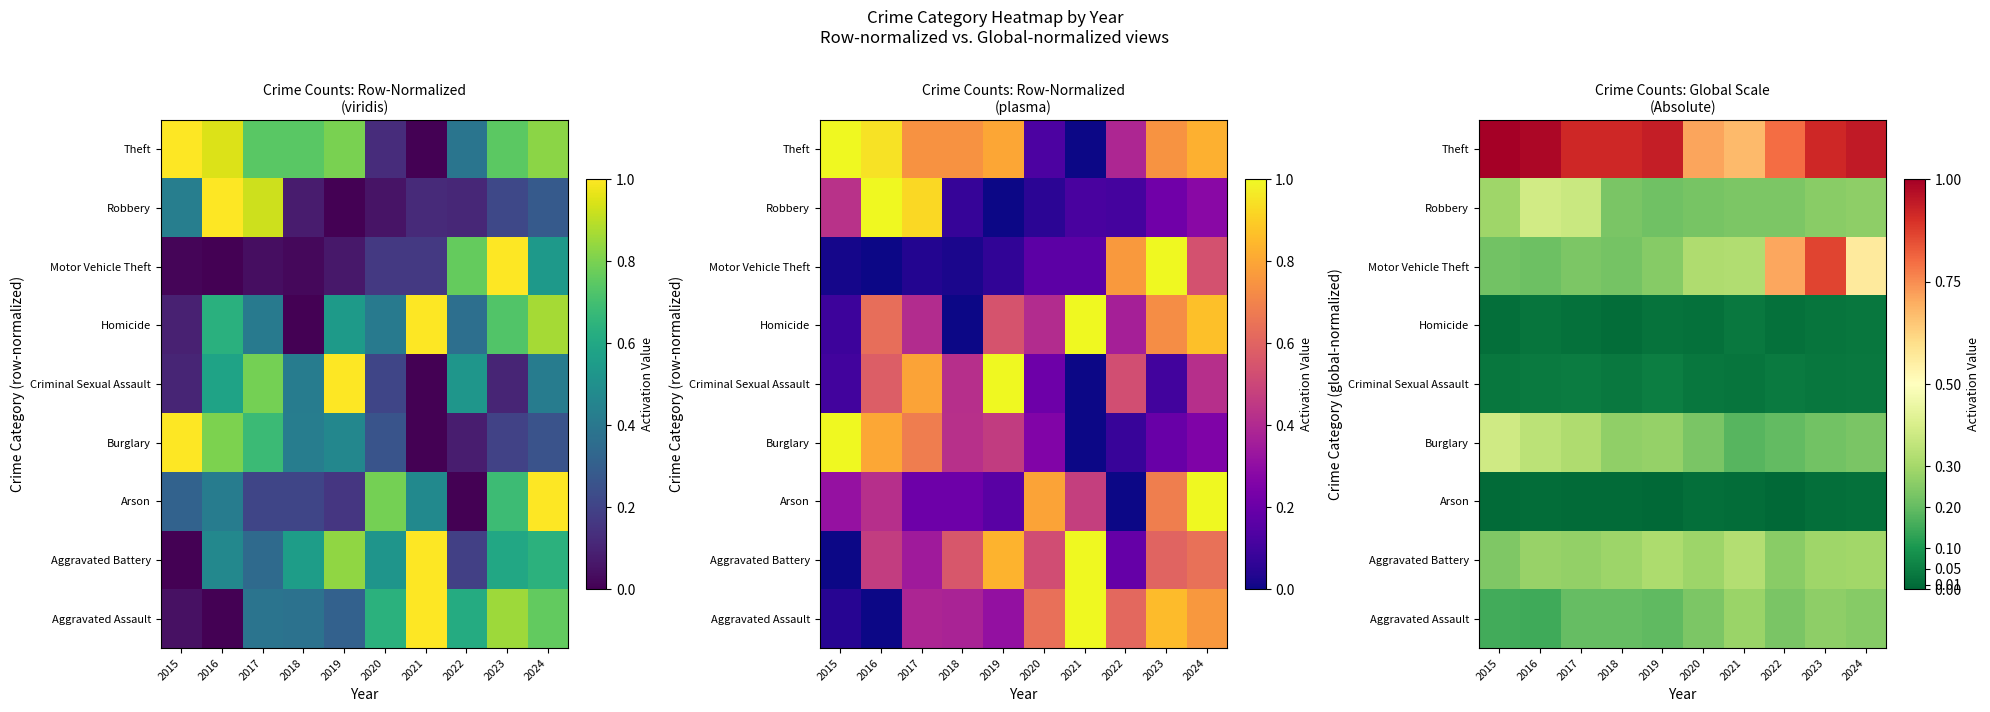

At which category does the chart reach its minimum across all series?

2022